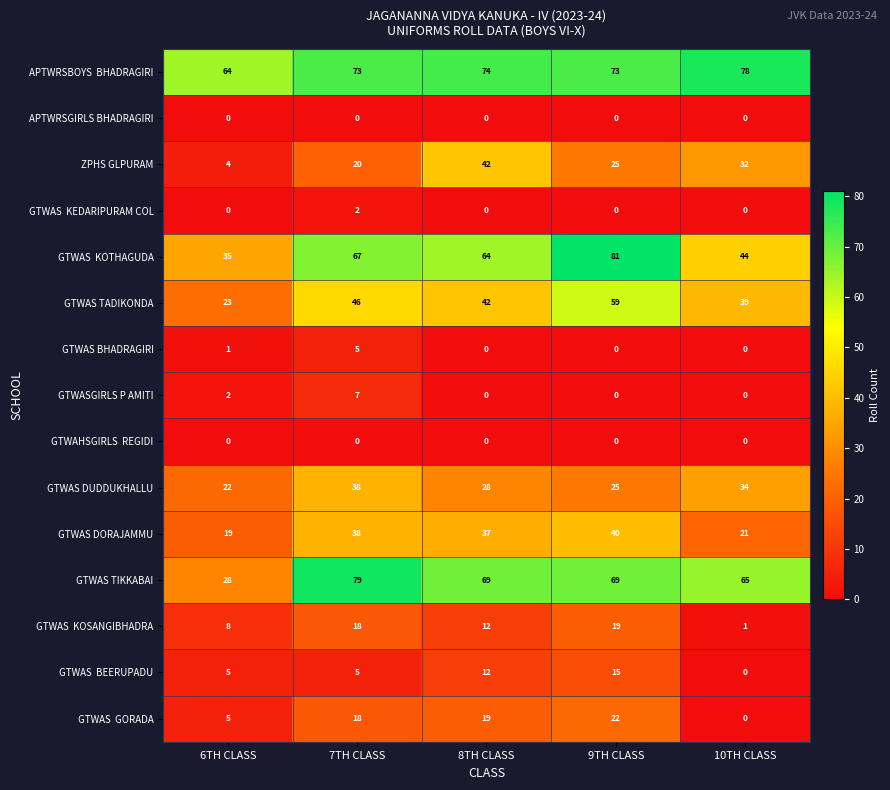

What is the total value across all series at 9TH CLASS?

428